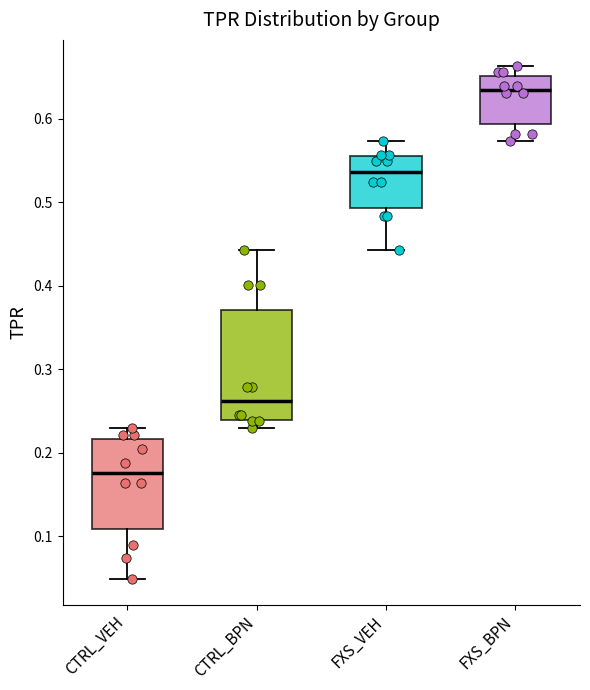

Reading left to right, transcribe this box plot: for each box, give where its median line is, the range the box spans, and where its two whiskers end, as read against the y-axis. The values are not printed on the chart, so give them approximately, as read against the axis.

CTRL_VEH: median 0.18, box 0.11 to 0.22, whiskers 0.05 to 0.23
CTRL_BPN: median 0.26, box 0.24 to 0.37, whiskers 0.23 to 0.44
FXS_VEH: median 0.54, box 0.49 to 0.56, whiskers 0.44 to 0.57
FXS_BPN: median 0.64, box 0.59 to 0.65, whiskers 0.57 to 0.66